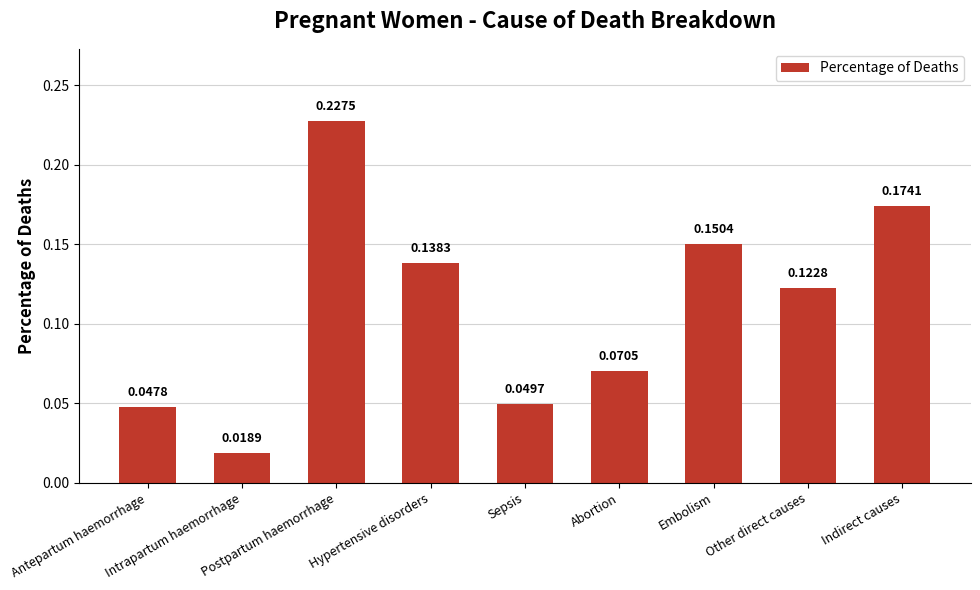

What is the sum of the values at Postpartum haemorrhage and Other direct causes?

0.4